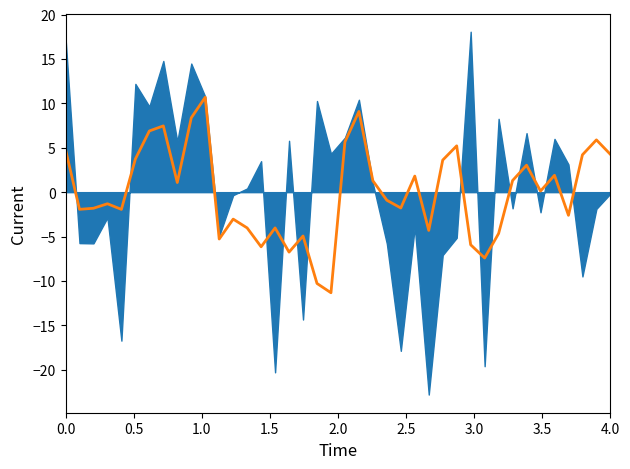

The chart shows a value of -3.5 at 36. True or false?

False